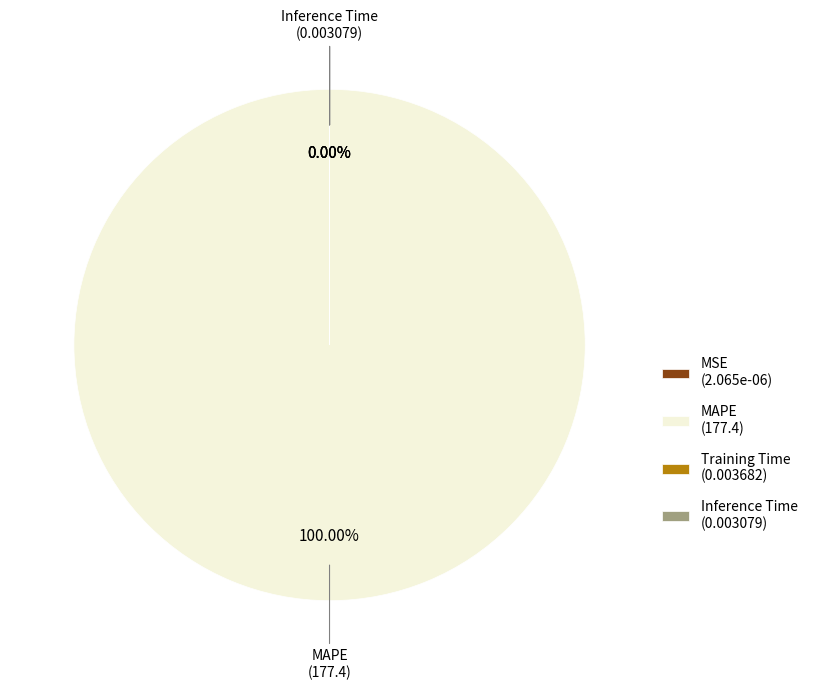

To the nearest percent, what is the average slice percentage?

25%